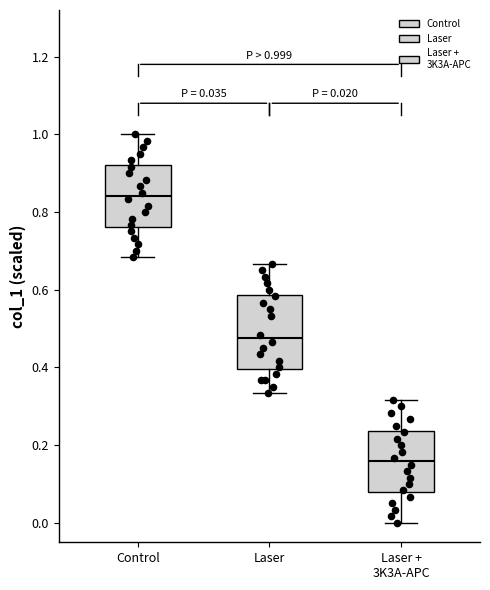

Which box has the lowest median line?

Laser + 3K3A-APC